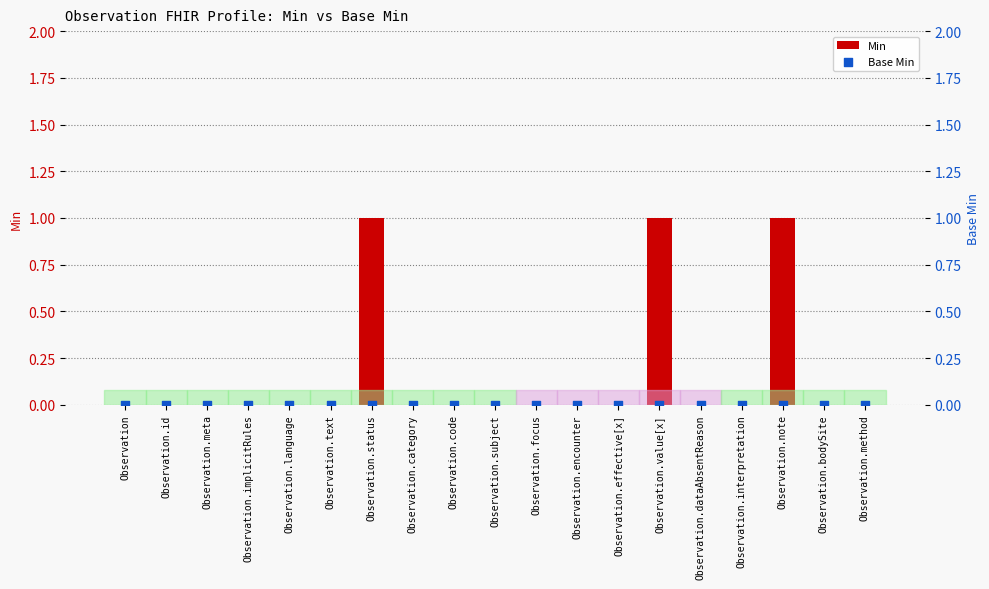

At how many categories does at least one series exceed 0?

3